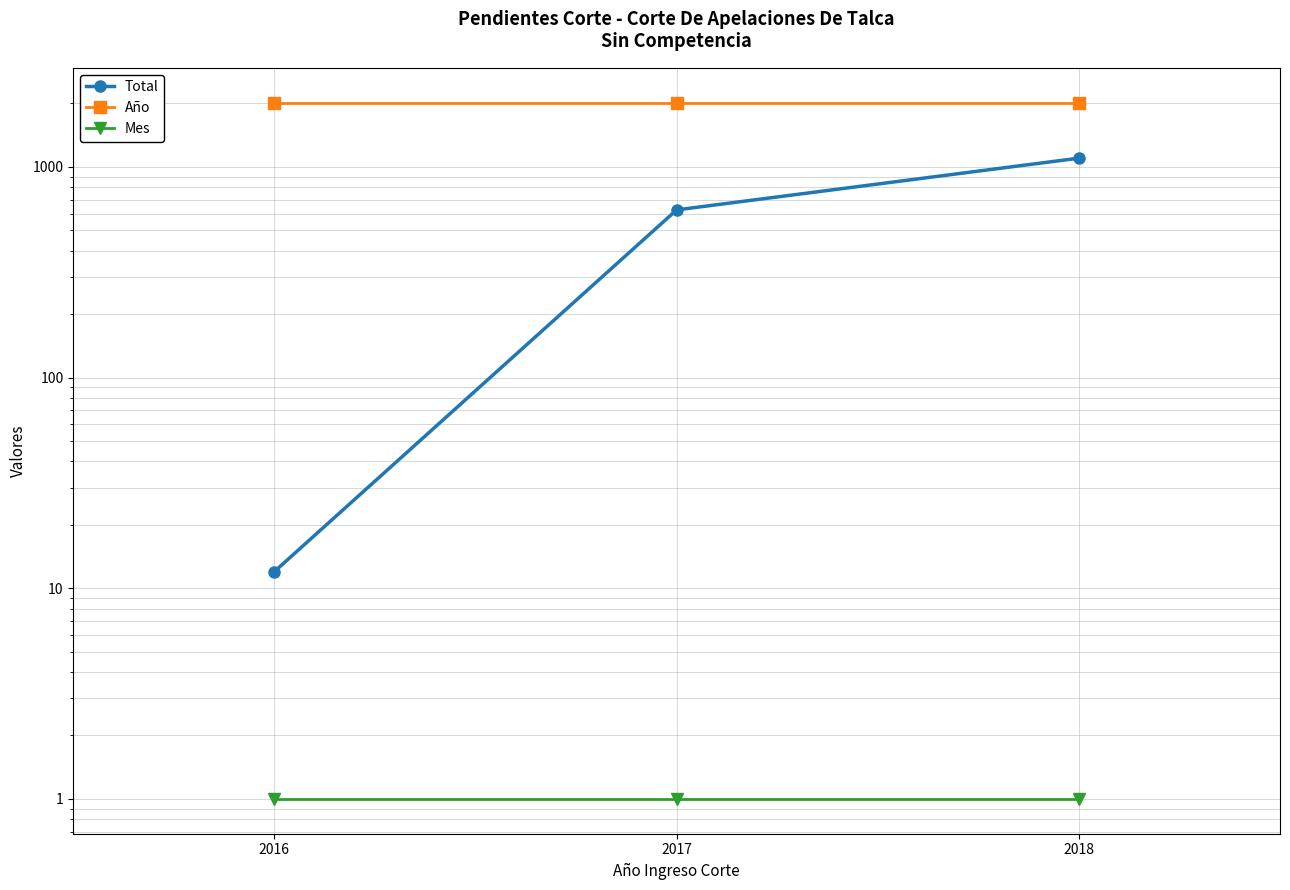

Rank the categories by Año value from highest to lowest.

2016, 2017, 2018